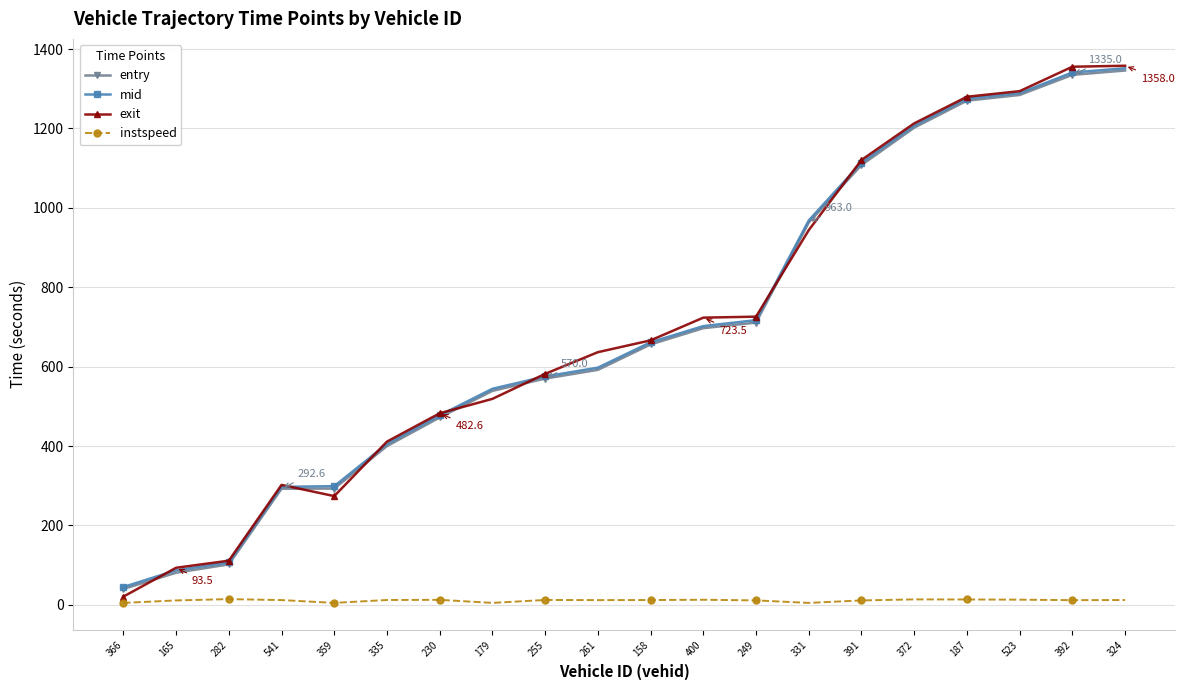

Is the value of exit at 255 greater than the value of mid at 391?

No